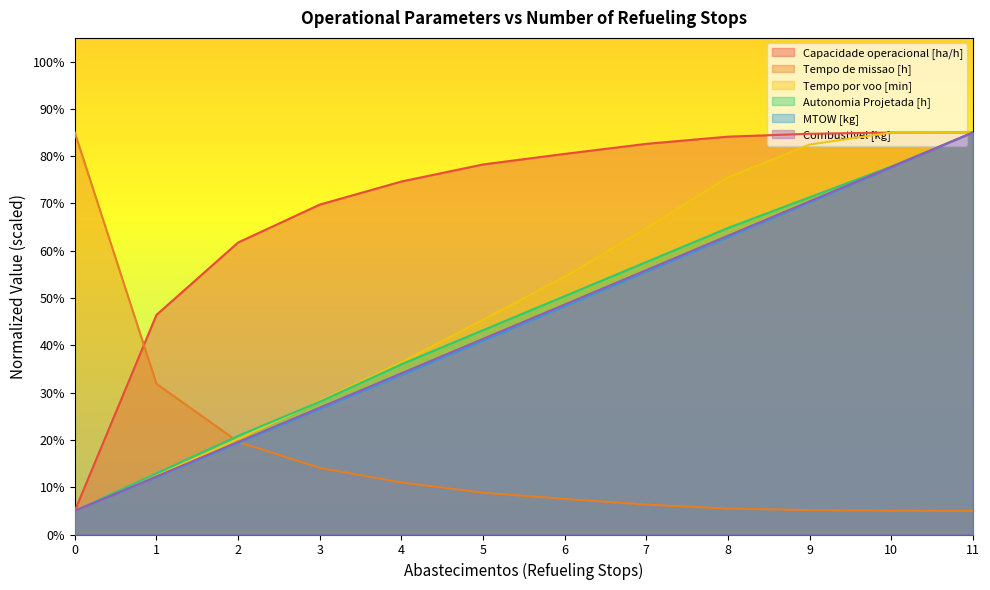

At which label does MTOW [kg] reach its peak?

11